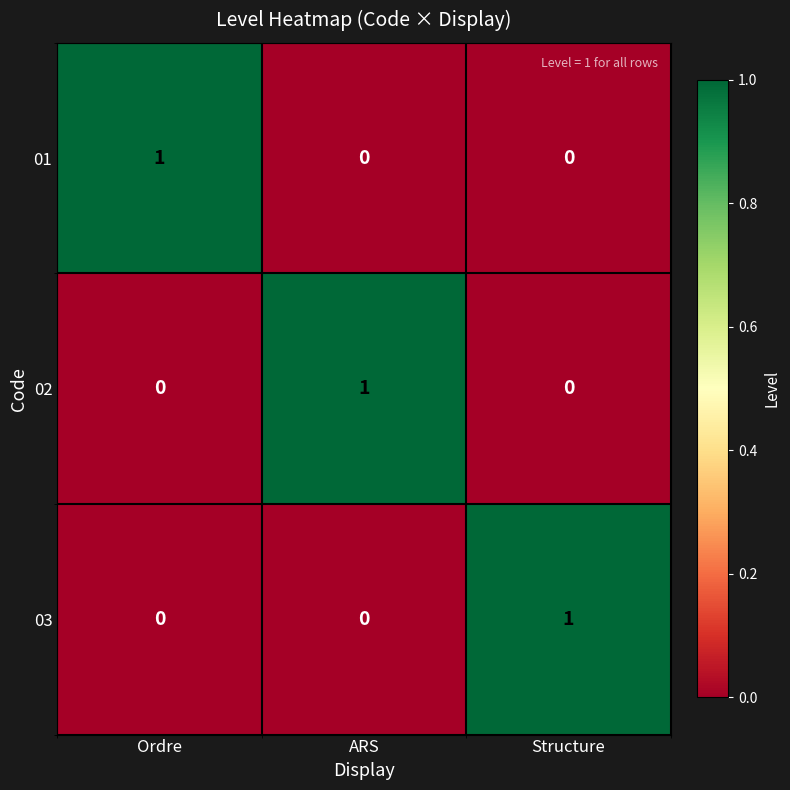

Which category has the lowest value in the 03 series?

Ordre